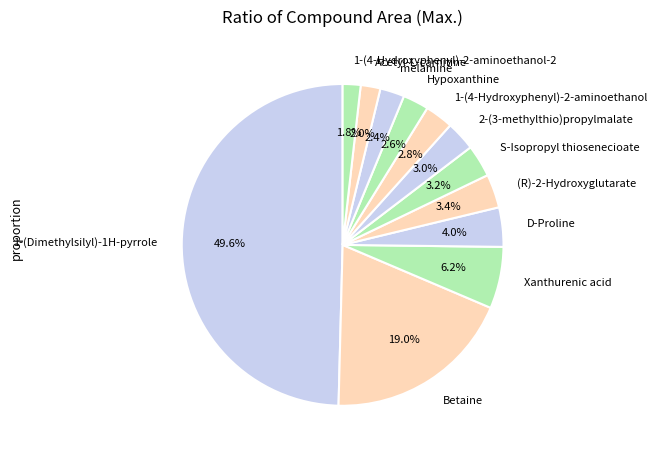

To the nearest percent, what percentage of the pie is (R)-2-Hydroxyglutarate?

3%